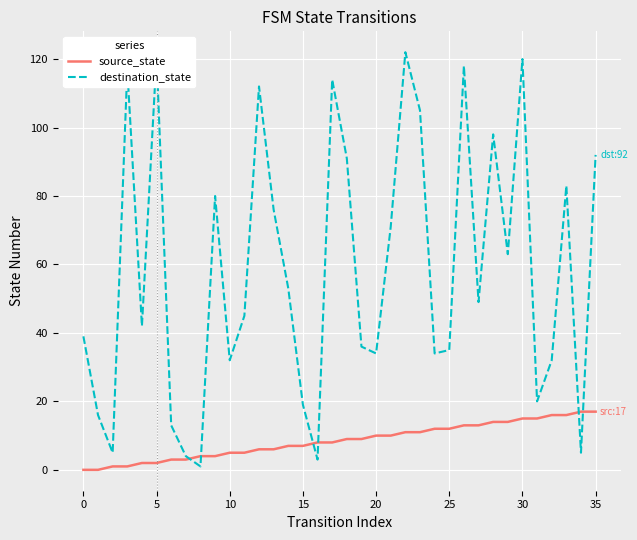

What is the maximum value for source_state?

17